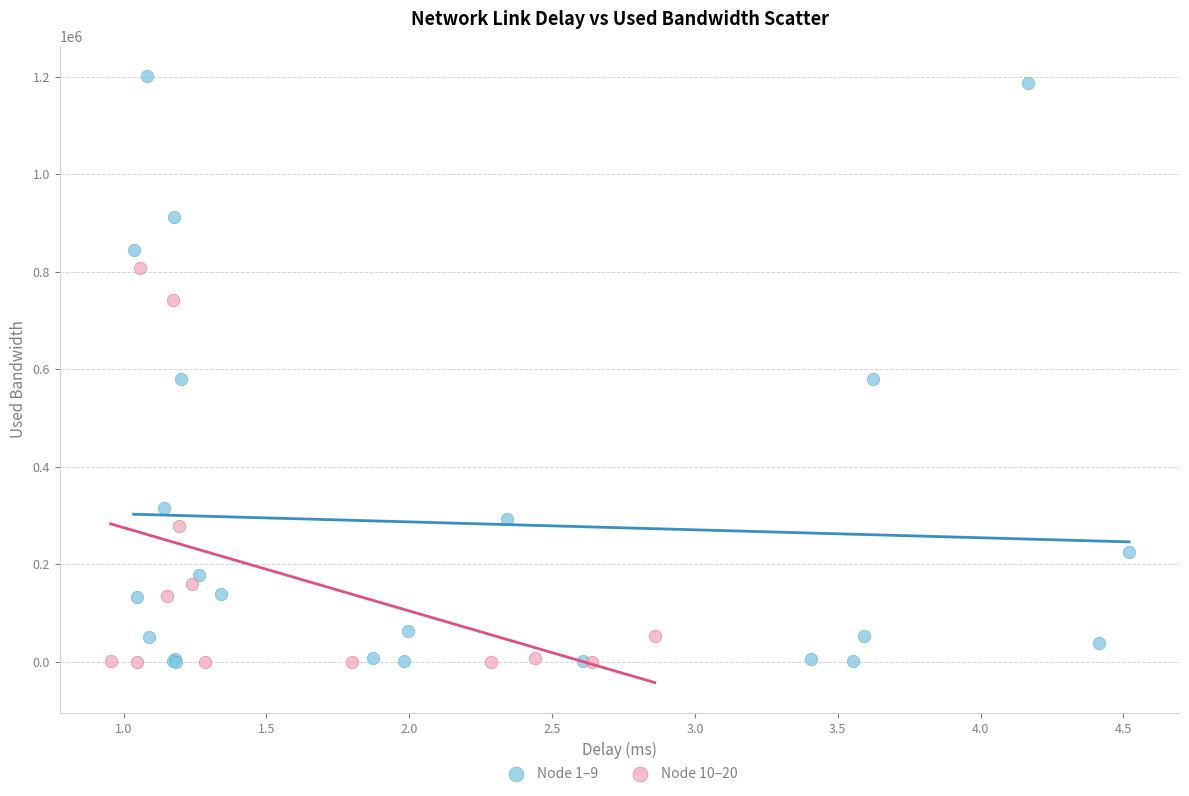

Which series contains the highest Y value?

Node 1–9